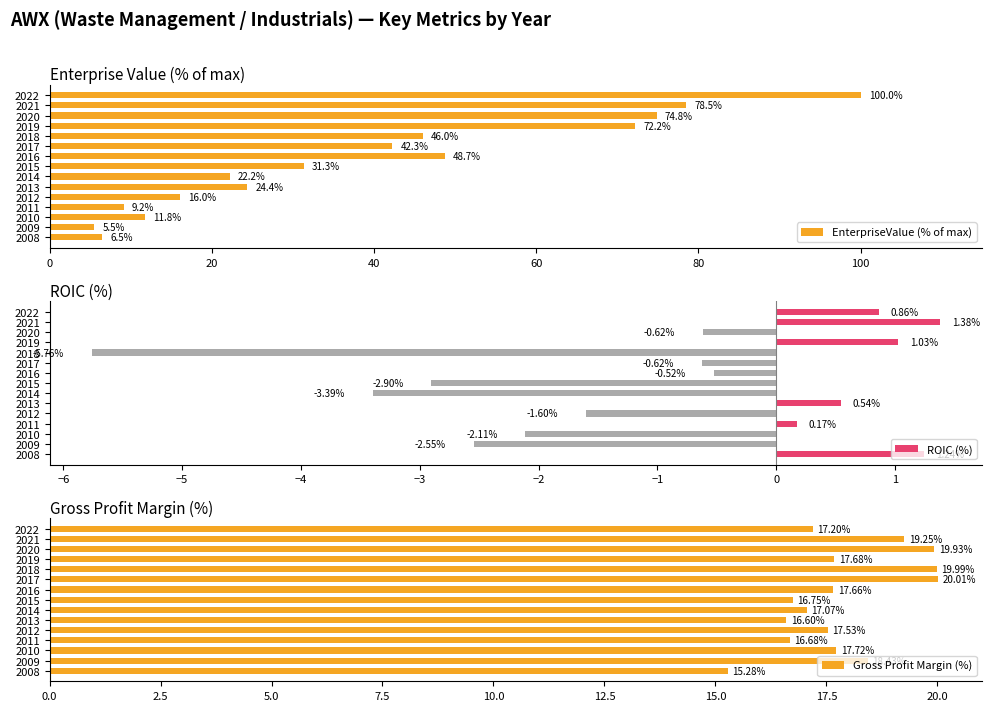

The Gross Profit Margin (%) series shows 11.2 at 2009. True or false?

False